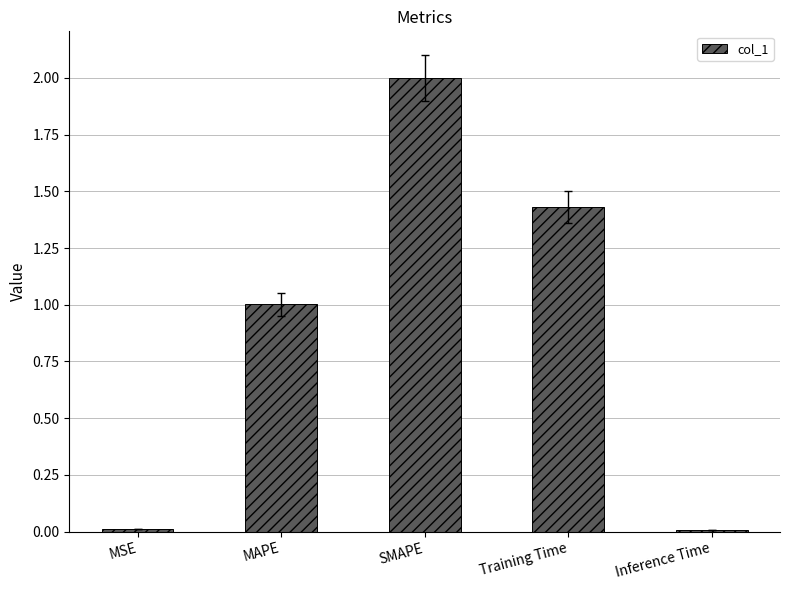

What position from the right is Training Time?

2